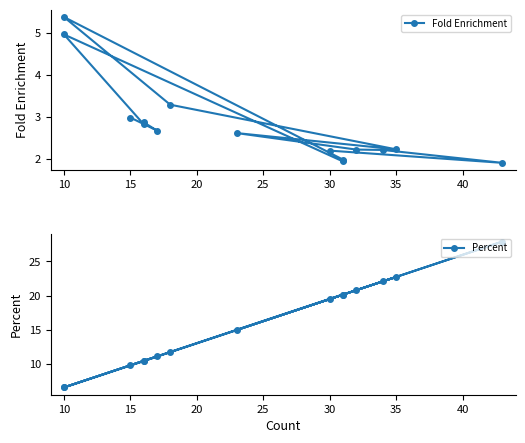

How many data points does each series have?

15